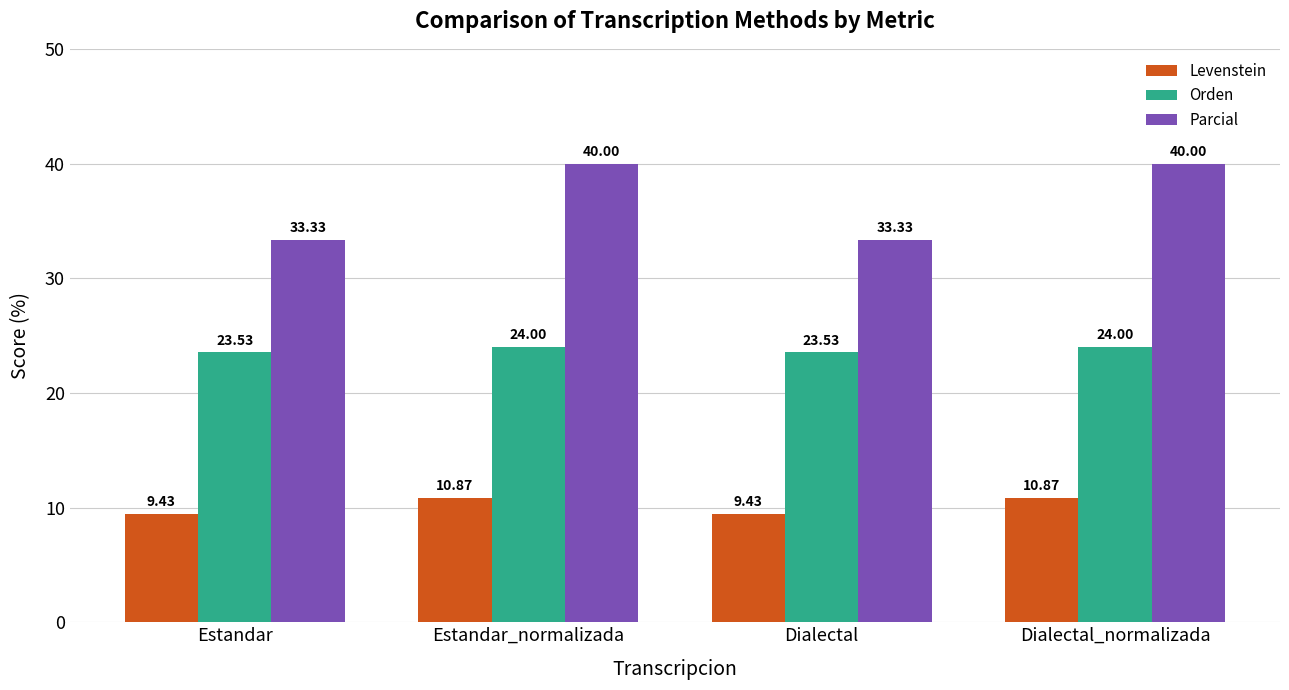

What is the label of the 3rd bar from the left?

Dialectal